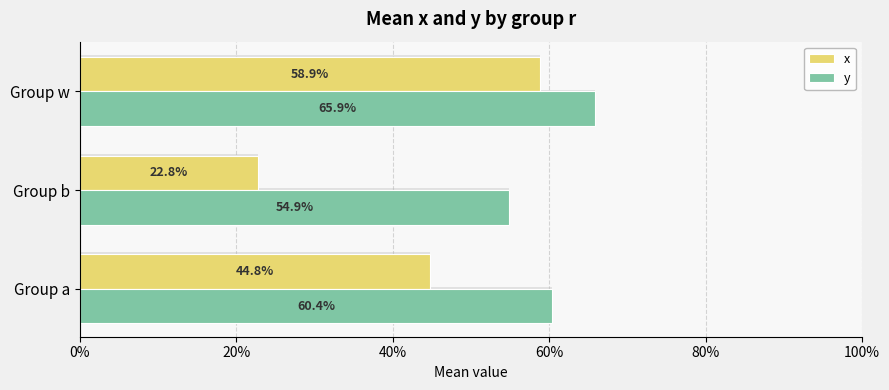

Reading left to right, what are all the values shown in this chart?

x: 0.4	0.2	0.6
y: 0.6	0.5	0.7